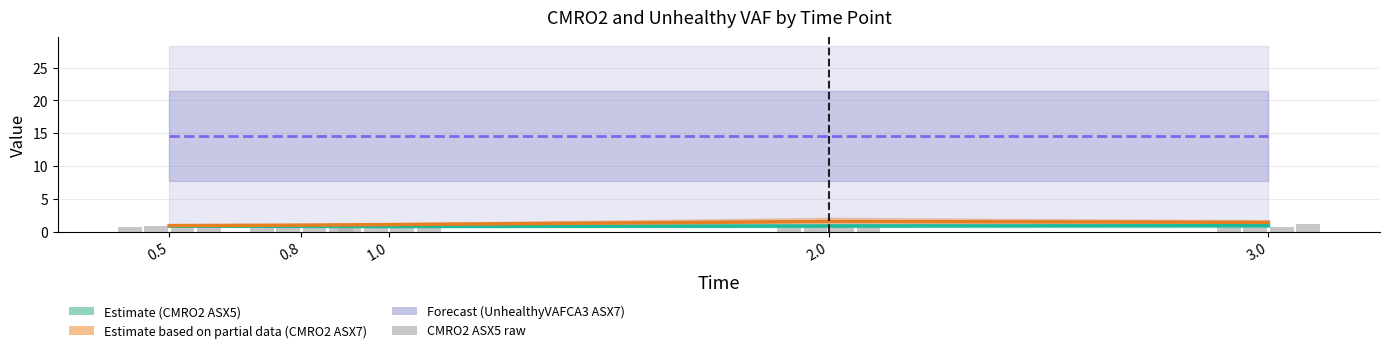

What position from the left is 2.0?

4